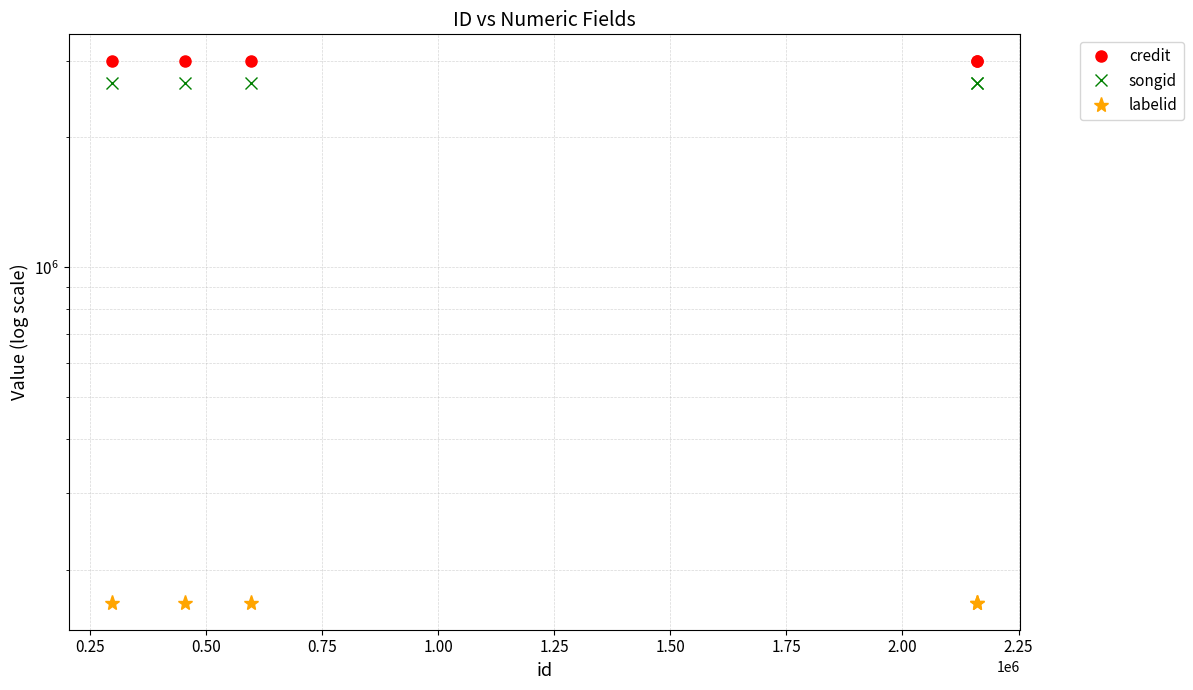

True or false: labelid has more than 2 interior local peaks.

False